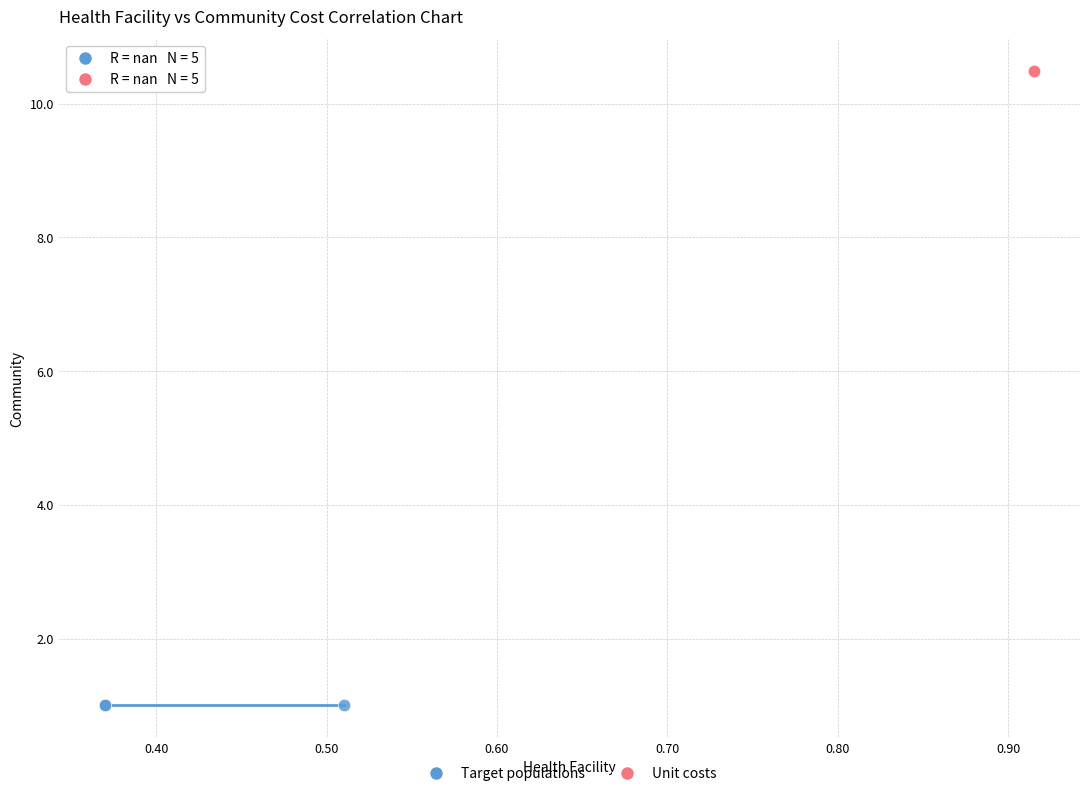

Which series contains the lowest Y value?

Target populations